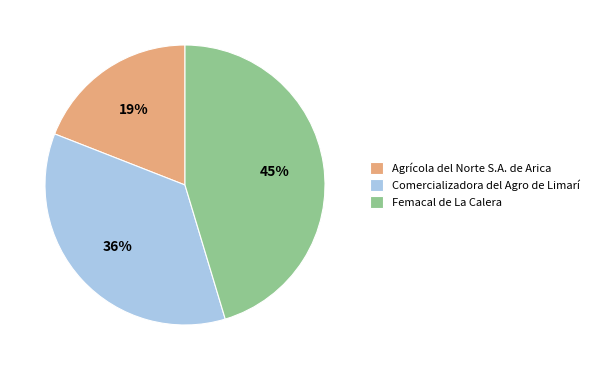

Do Comercializadora del Agro de Limarí and Agrícola del Norte S.A. de Arica together represent more than half of the pie?

Yes